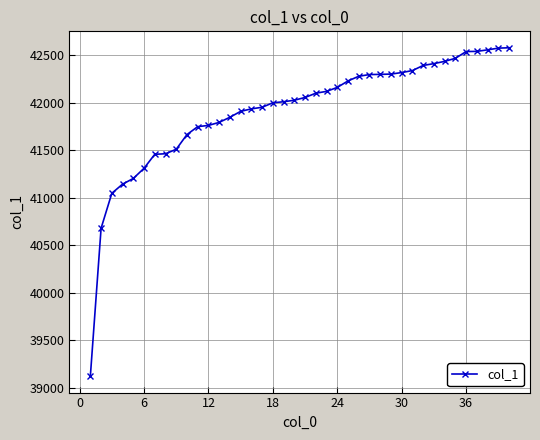

What is the difference between the maximum and second lowest values?

1899